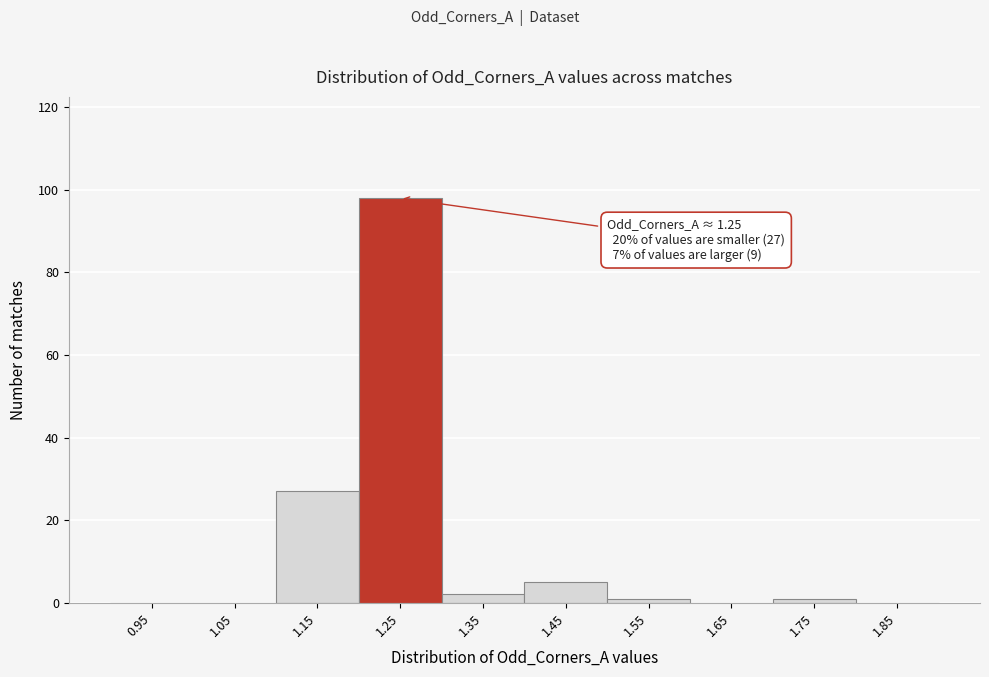

Over which range of the x-axis is the bar tallest?

1.2 to 1.3